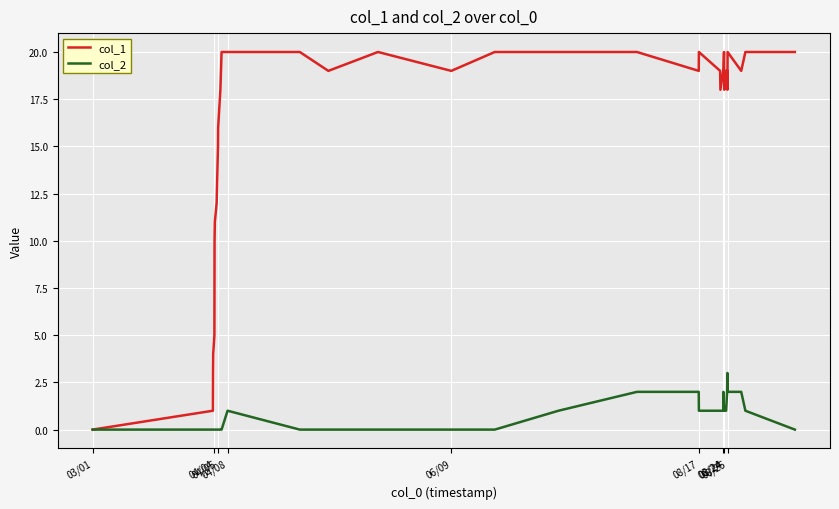

Which series has the widest spread of values?

col_1